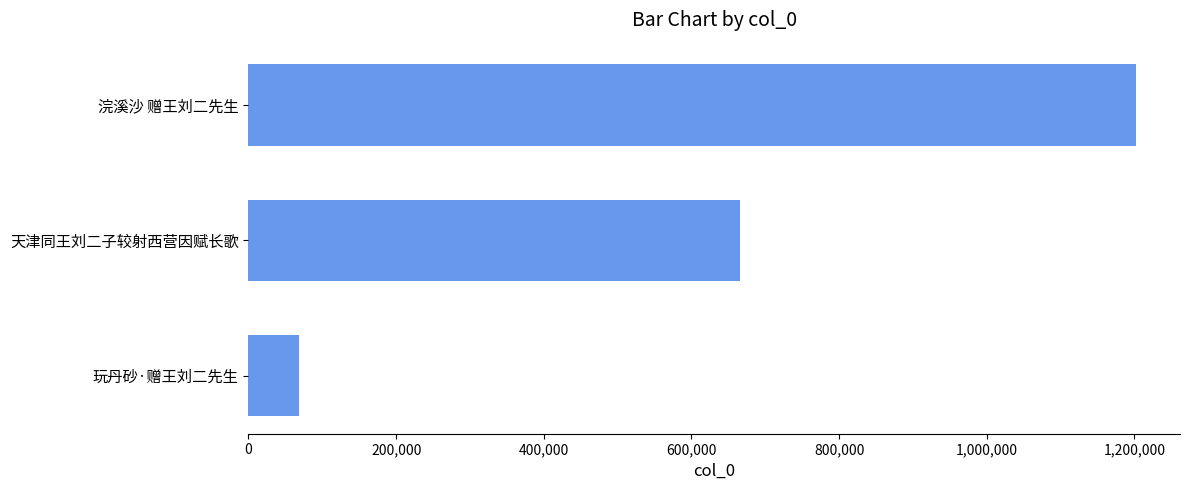

Approximately how many times larger is the value at 浣溪沙 赠王刘二先生 compared to 天津同王刘二子较射西营因赋长歌?

1.8